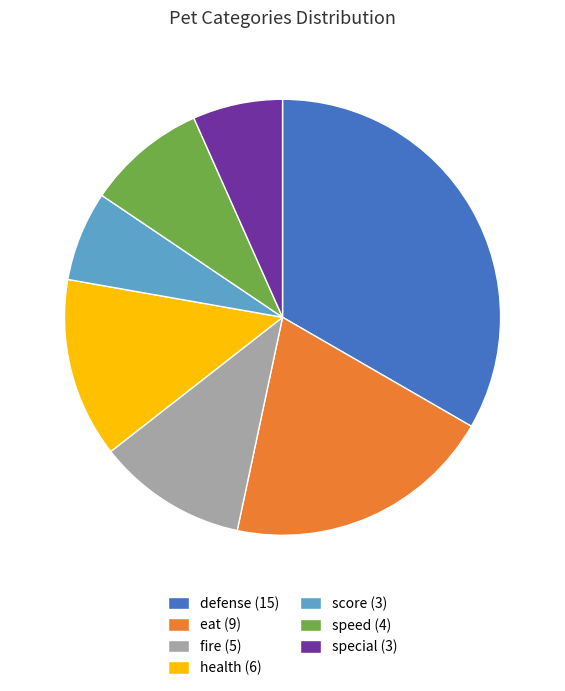

Between score and health, which is larger?

health